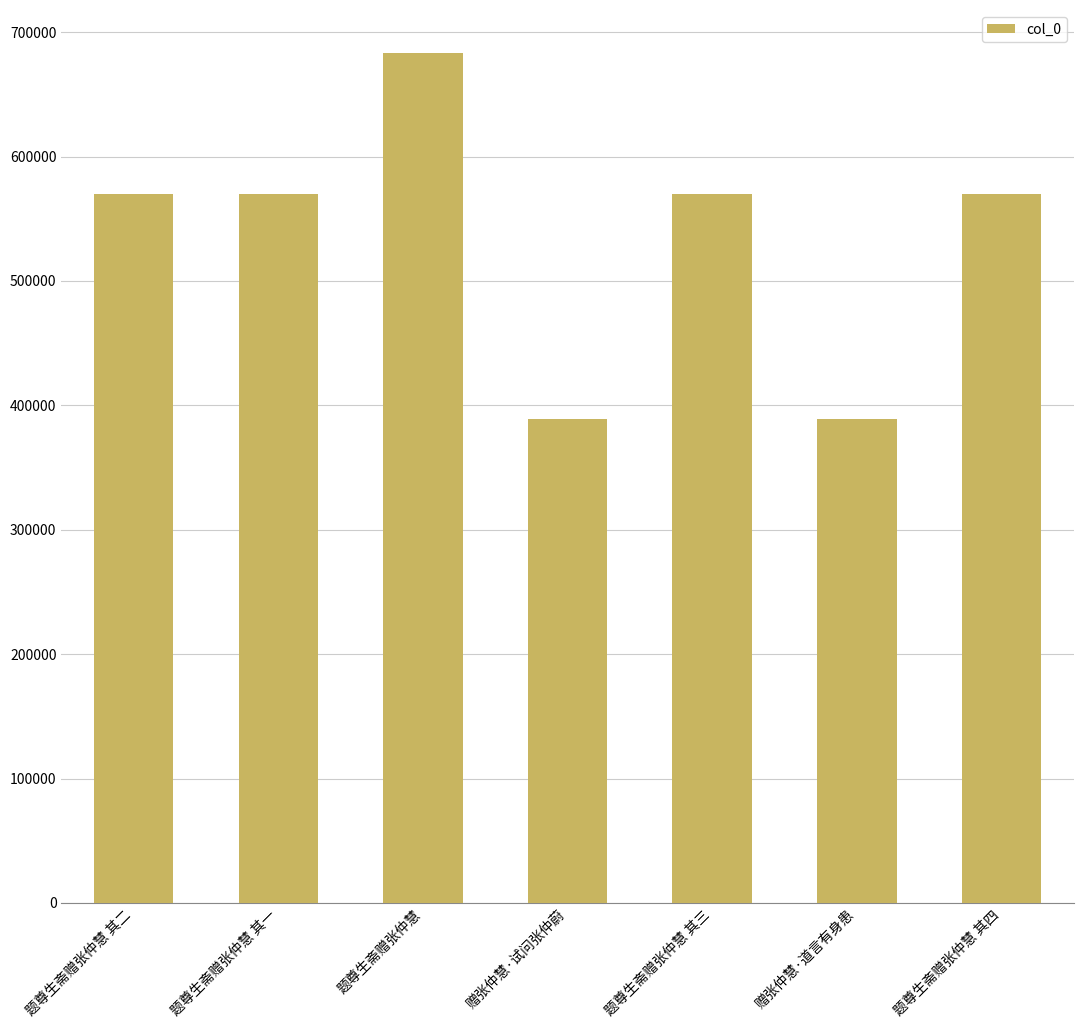

Approximately how many times larger is the value at 赠张仲慧·试问张仲蔚 compared to 题尊生斋赠张仲慧 其一?

0.7